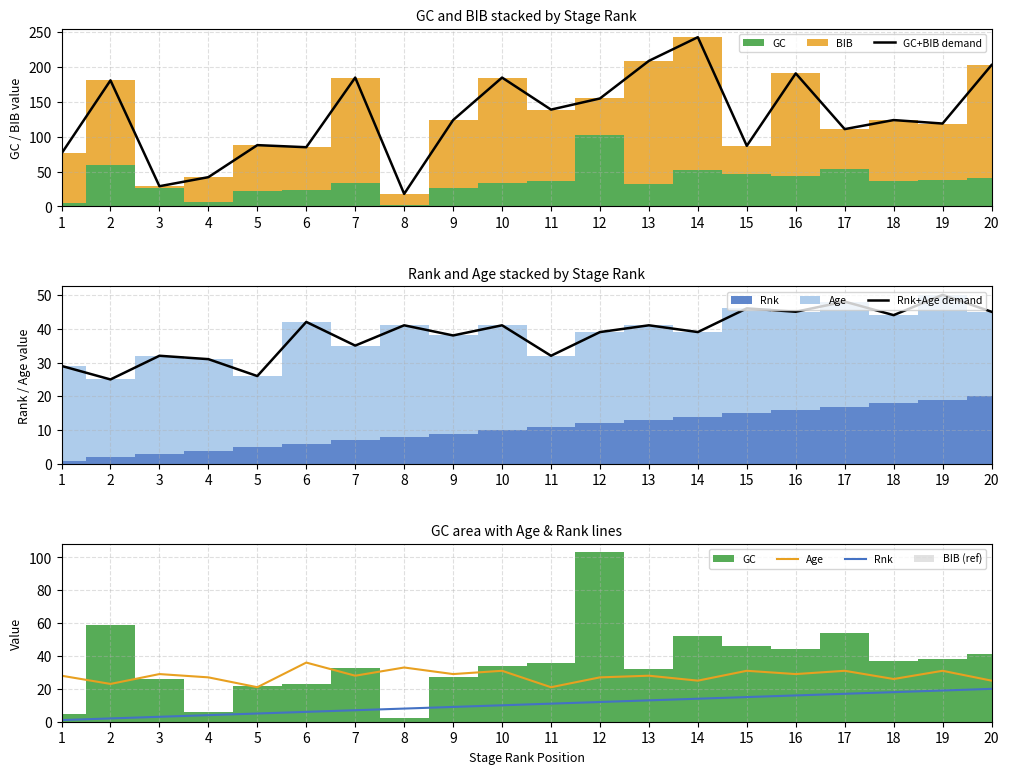

Which category has the lowest value in the GC+BIB demand series?

8